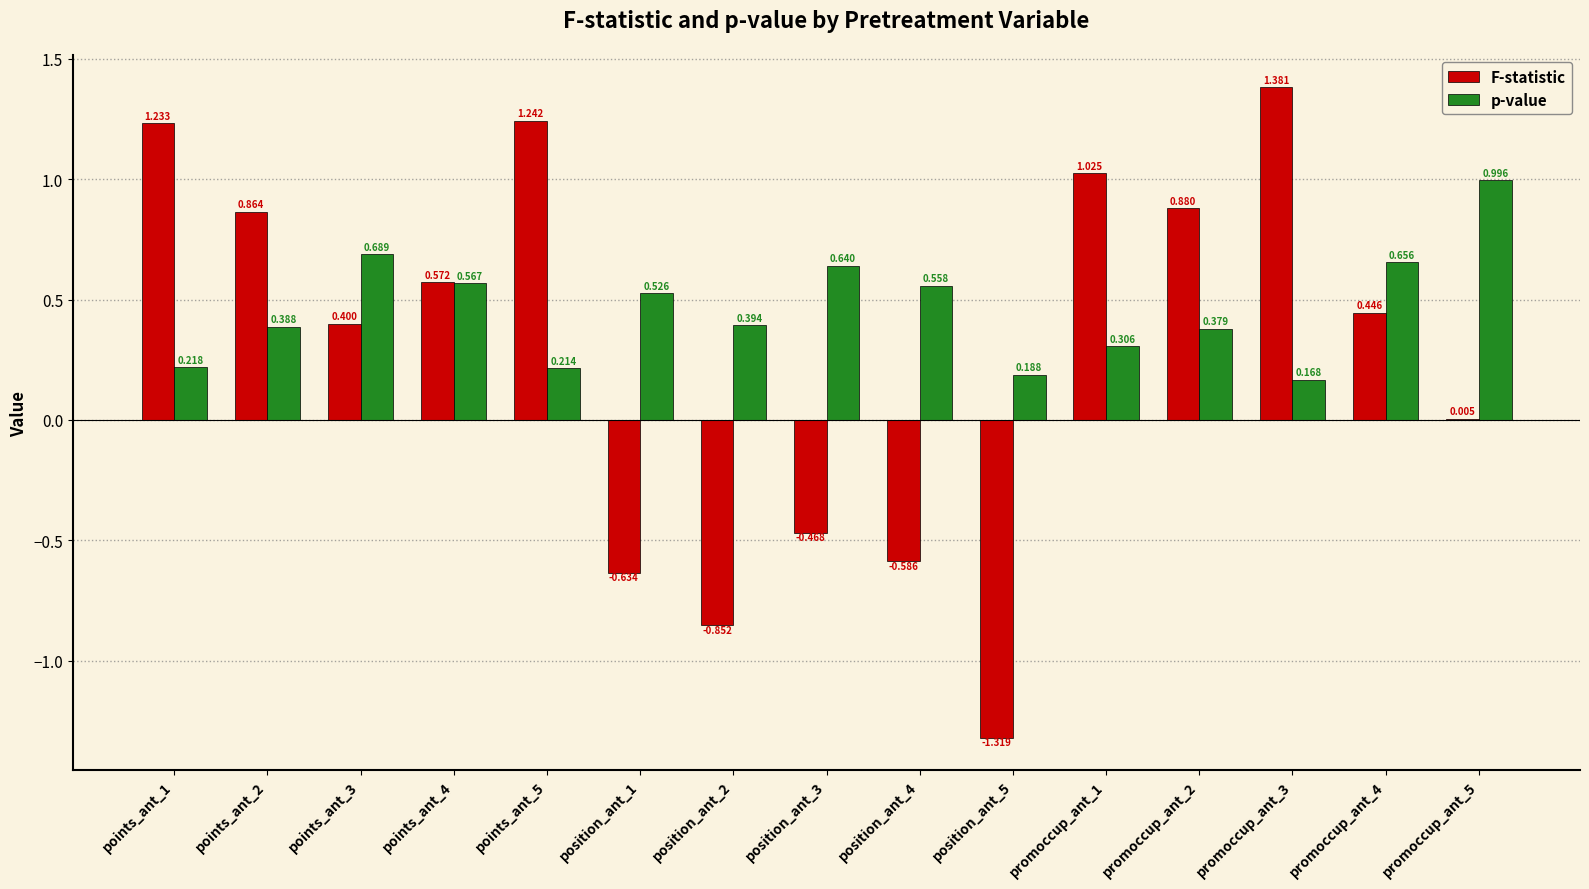

Is the value of p-value at points_ant_2 greater than the value of F-statistic at promoccup_ant_5?

Yes